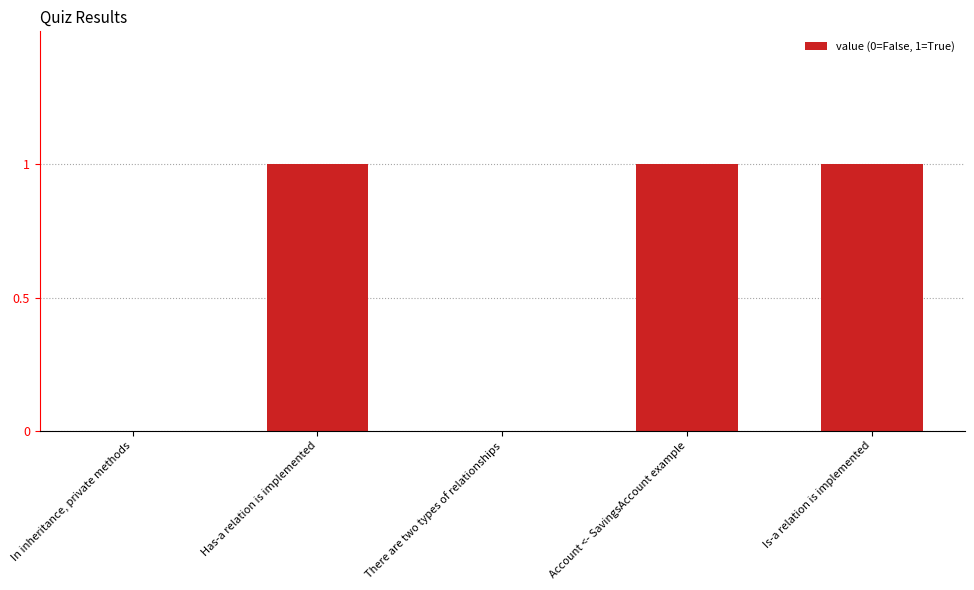

The value at There are two types of relationships is 0. True or false?

True